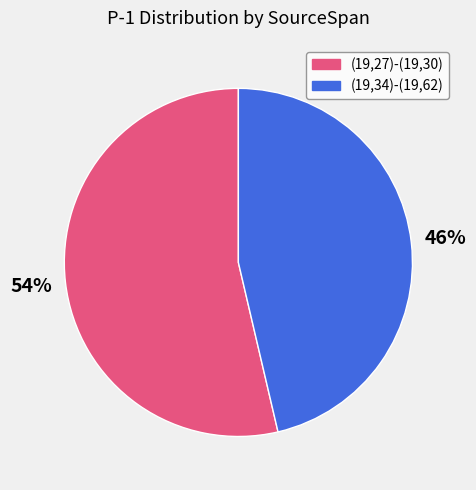

Is there a majority slice in this chart?

Yes